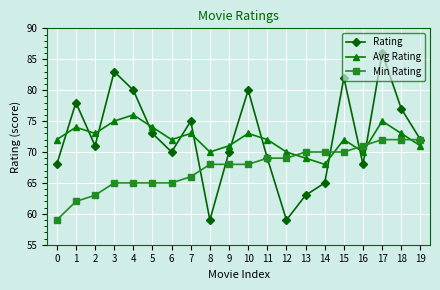

What is the average value of the Min Rating series?

67